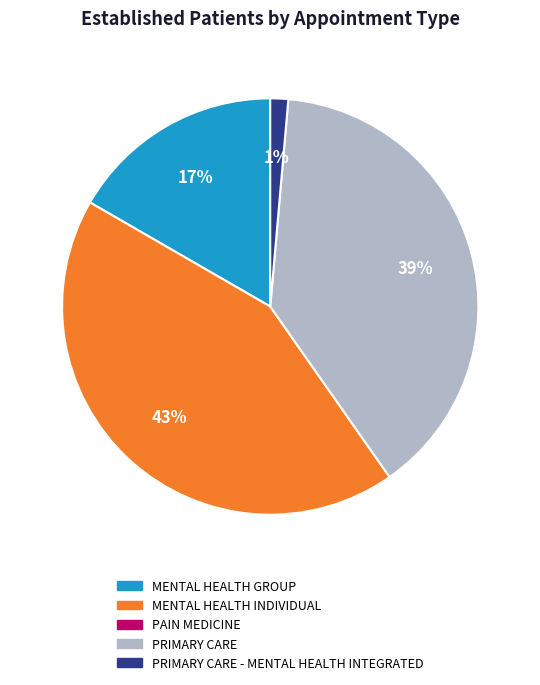

Does any single category account for the majority?

No